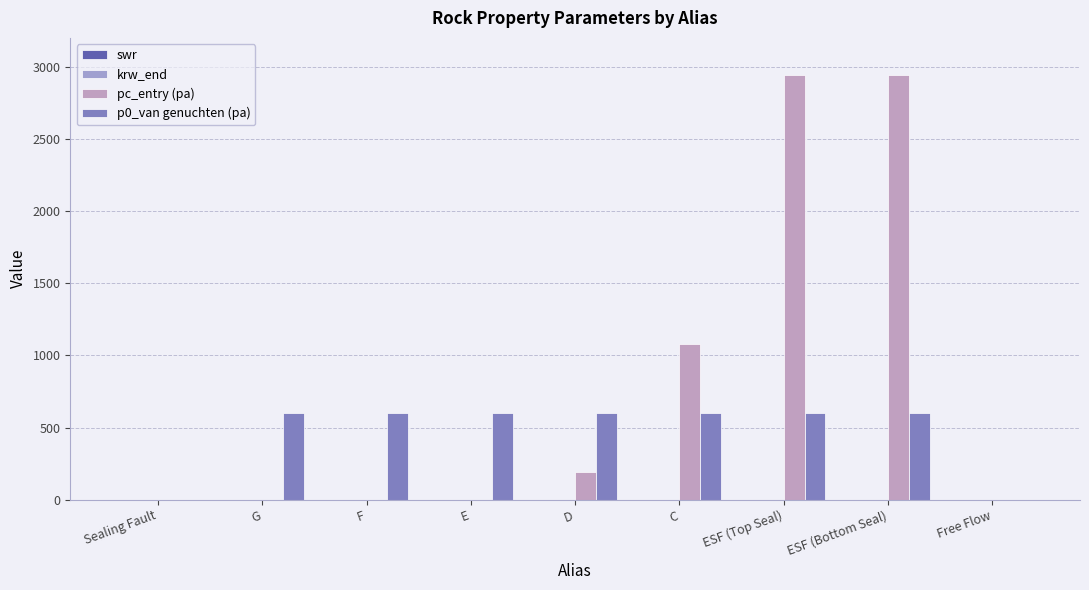

Count the number of data series in this chart.

4